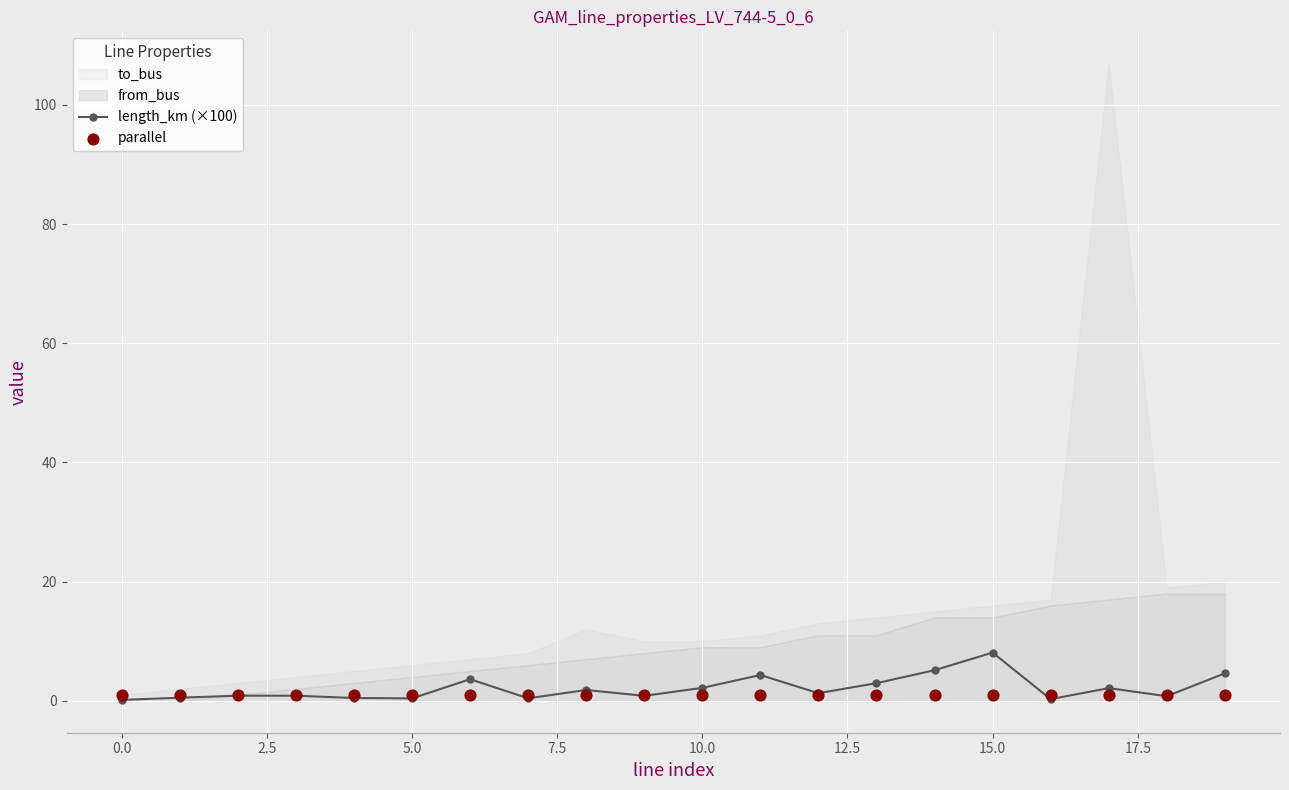

Which series contains the lowest Y value?

length_km (×100)